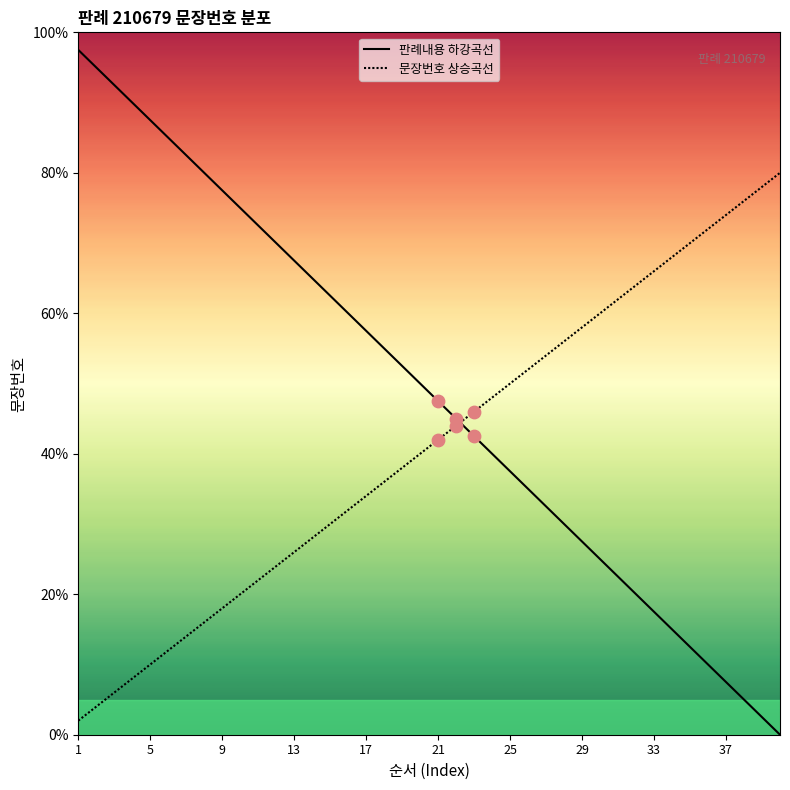

What are all the series names shown in the legend?

판례내용 하강곡선, 문장번호 상승곡선